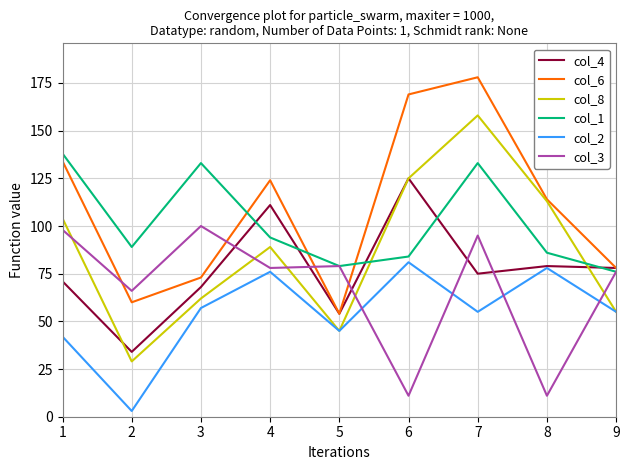

Rank the series at 3 from lowest to highest value.

col_2, col_8, col_4, col_6, col_3, col_1